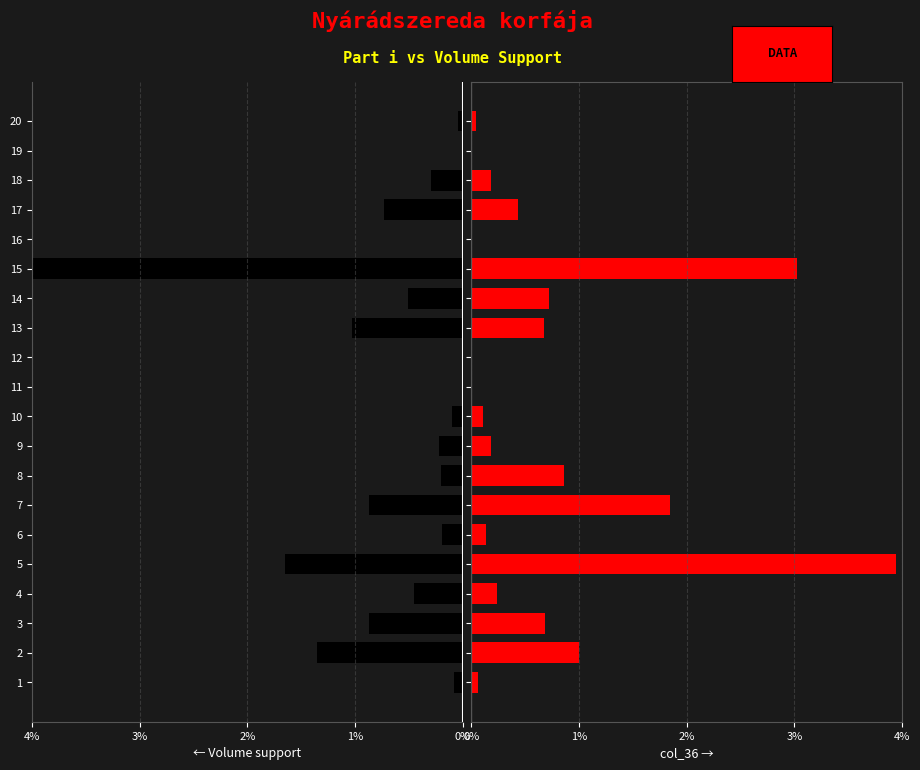

What is the average value of the col_36 series?

0.7